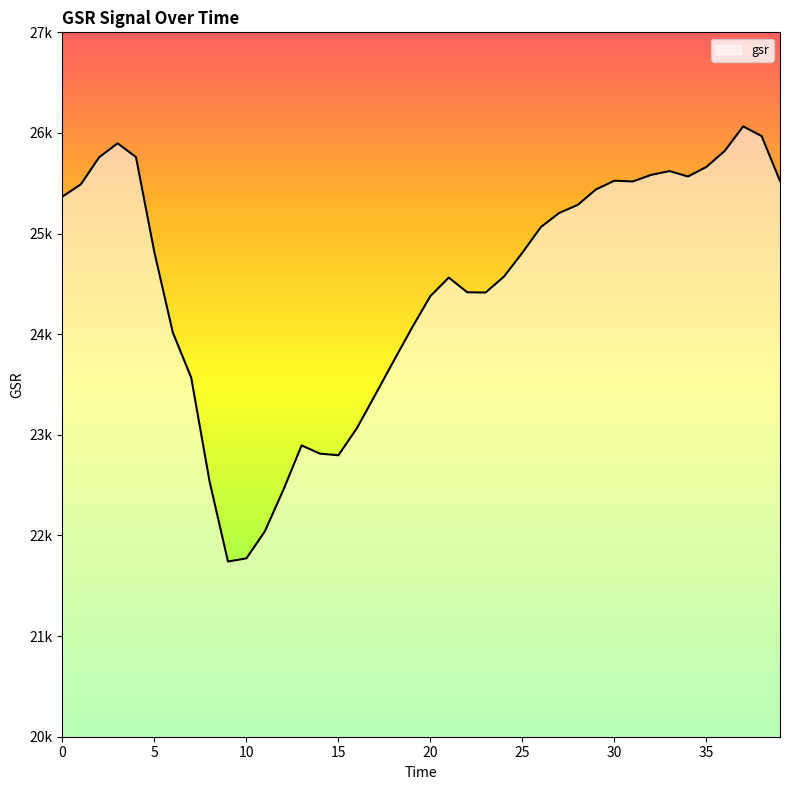

Rank the categories by value from lowest to highest.

9, 10, 11, 12, 8, 15, 14, 13, 16, 17, 7, 18, 6, 19, 20, 23, 22, 21, 24, 25, 5, 26, 27, 28, 0, 29, 1, 31, 39, 30, 34, 32, 33, 35, 2, 4, 36, 3, 38, 37